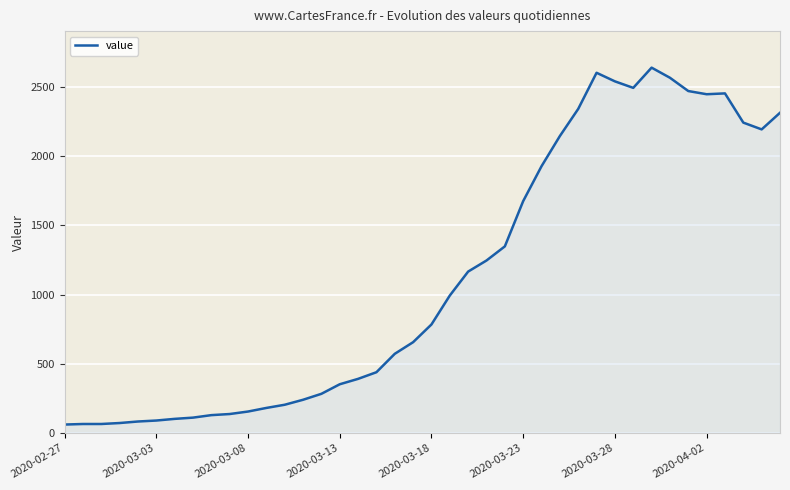

What is the difference between the maximum and minimum values?

2578